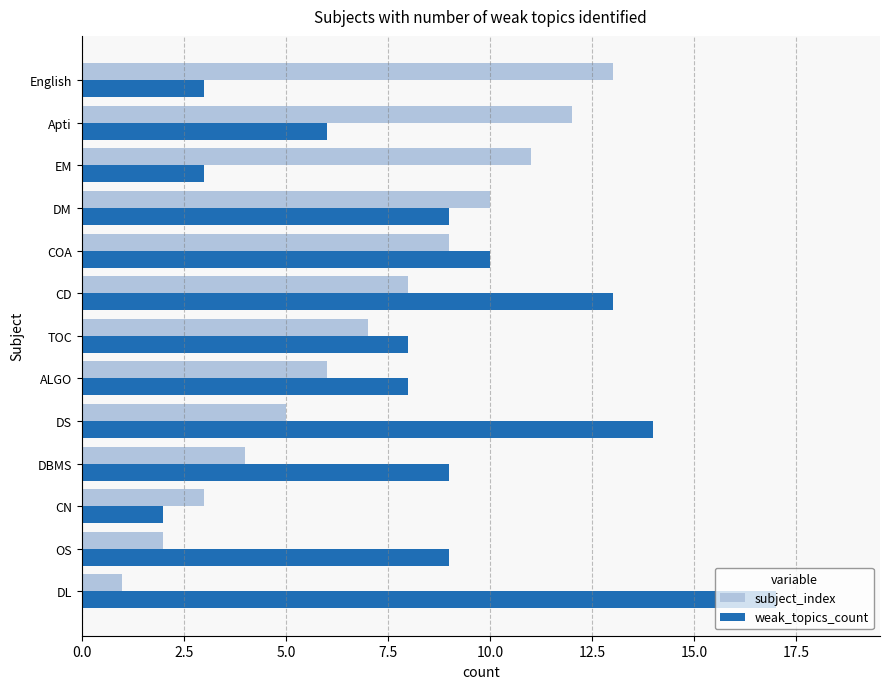

What is the difference between the maximum and minimum values in the subject_index series?

12